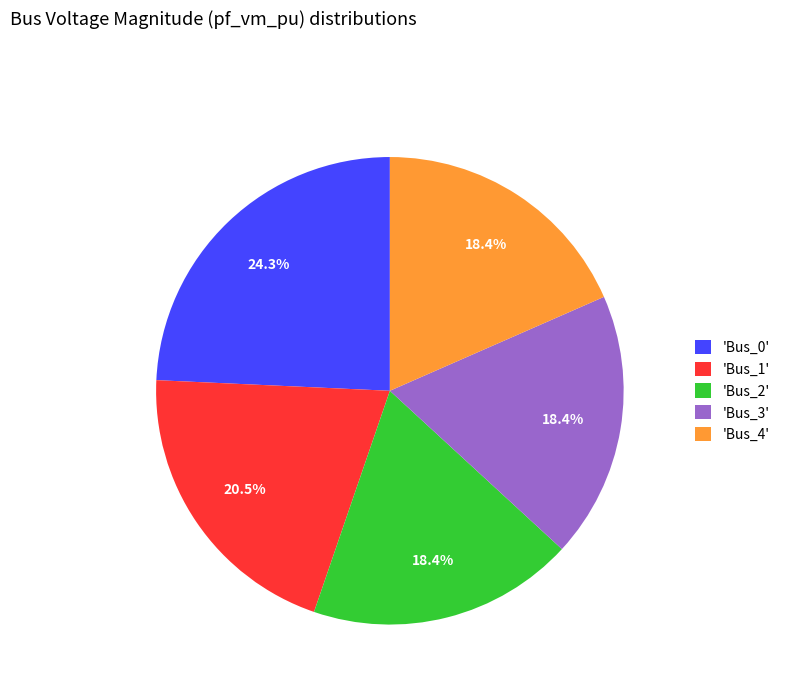

Is 'Bus_1' the majority of the pie?

No